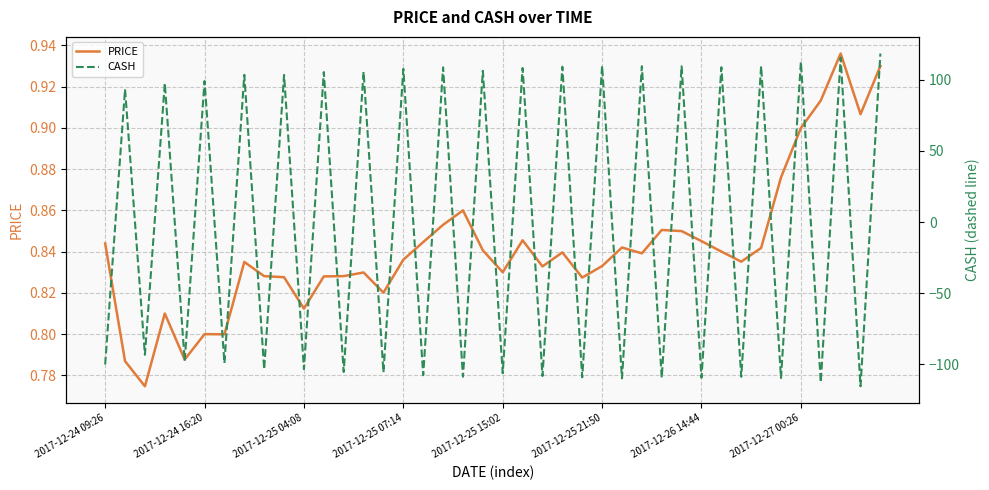

True or false: CASH and PRICE intersect in this chart.

True